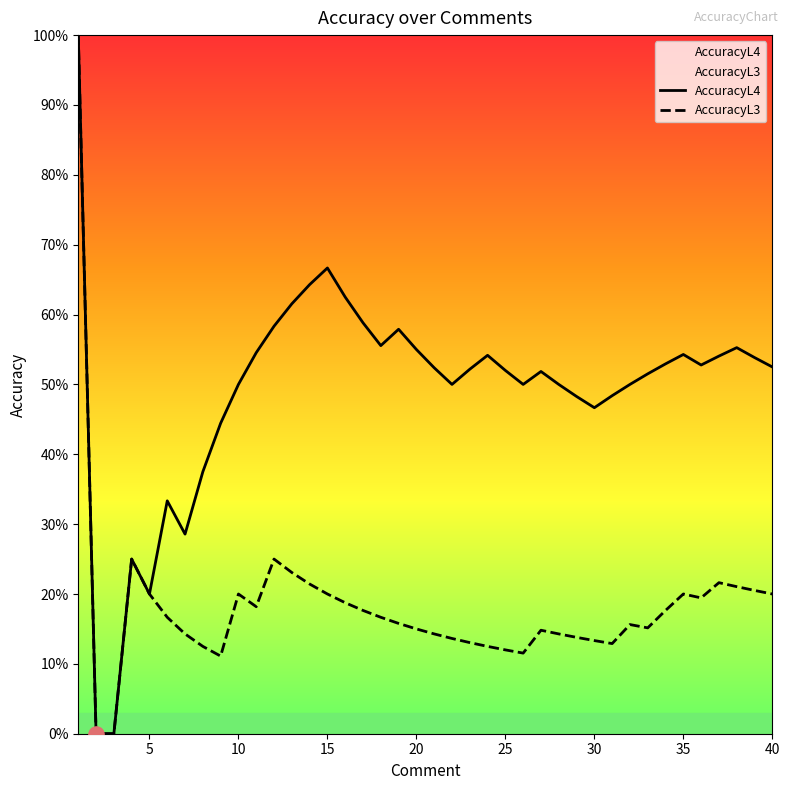

Which series has the largest Y range (max minus min)?

AccuracyL4